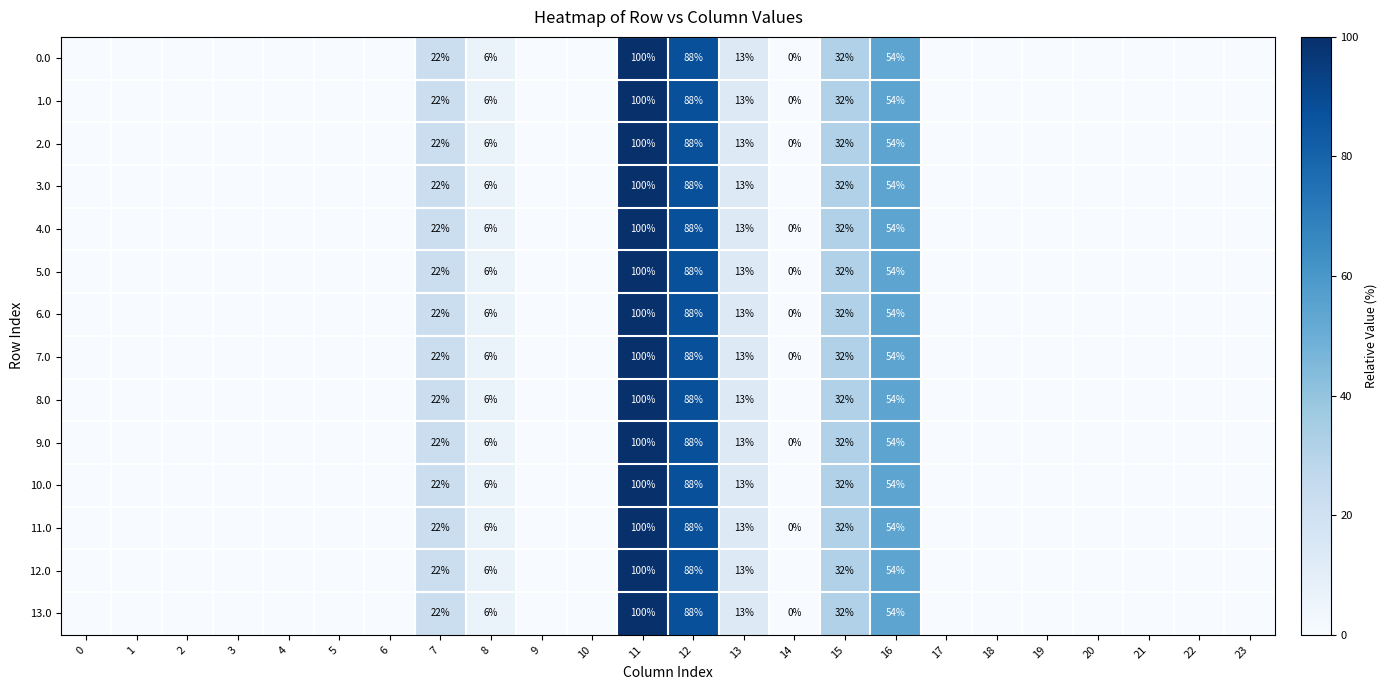

At which category is the sum across all series the highest?

11